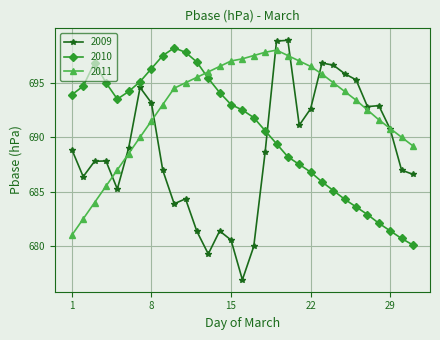

Which series has the widest spread of values?

2009